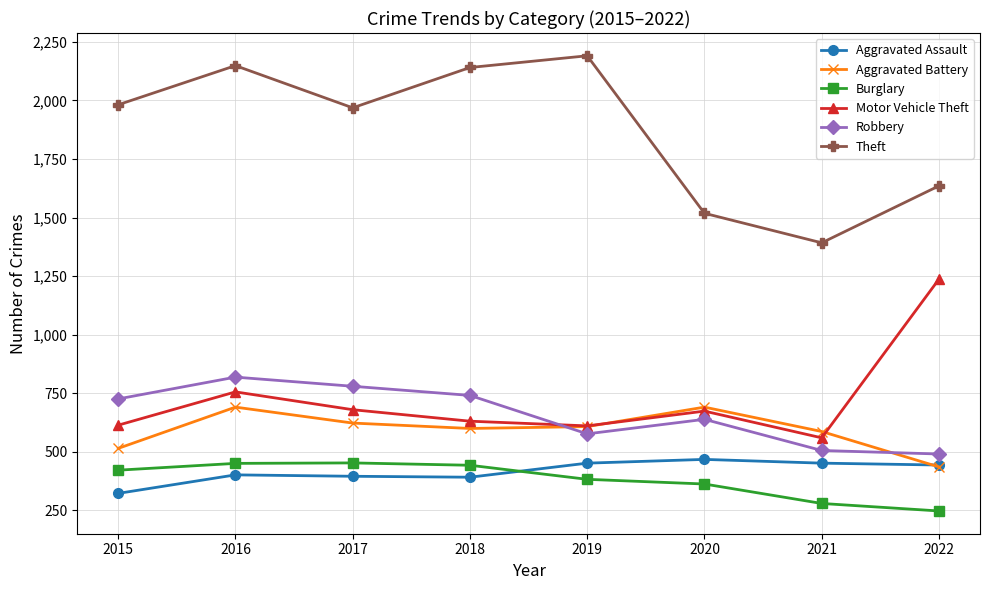

True or false: Aggravated Assault has a value of 392 at 2018.

True